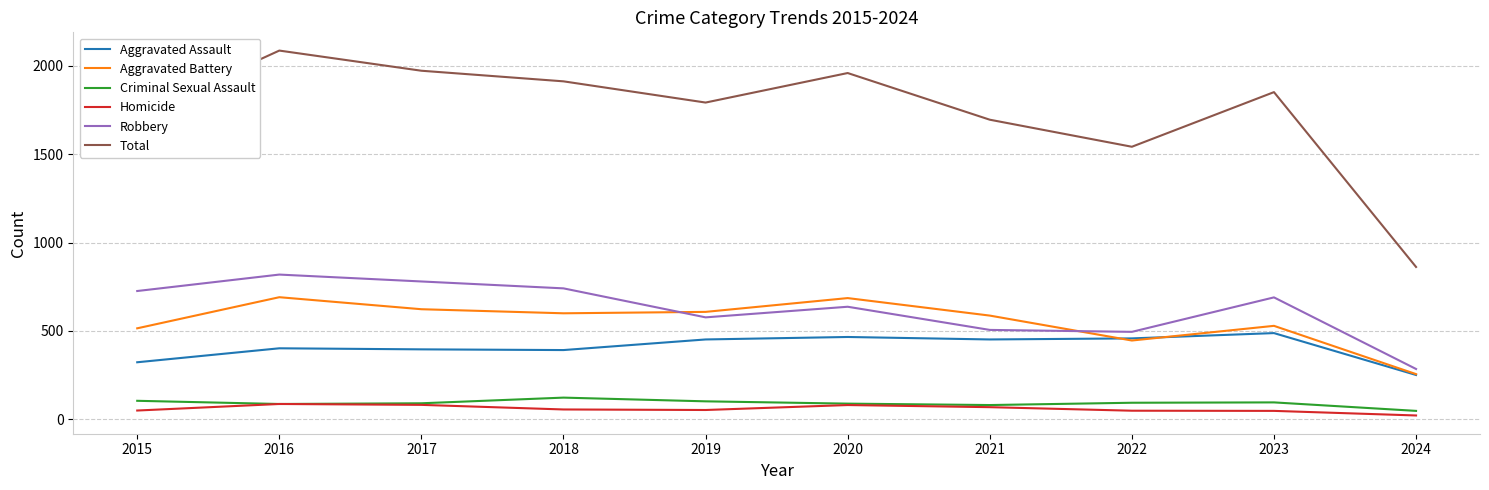

What is the total value across all series at 2021?

3390